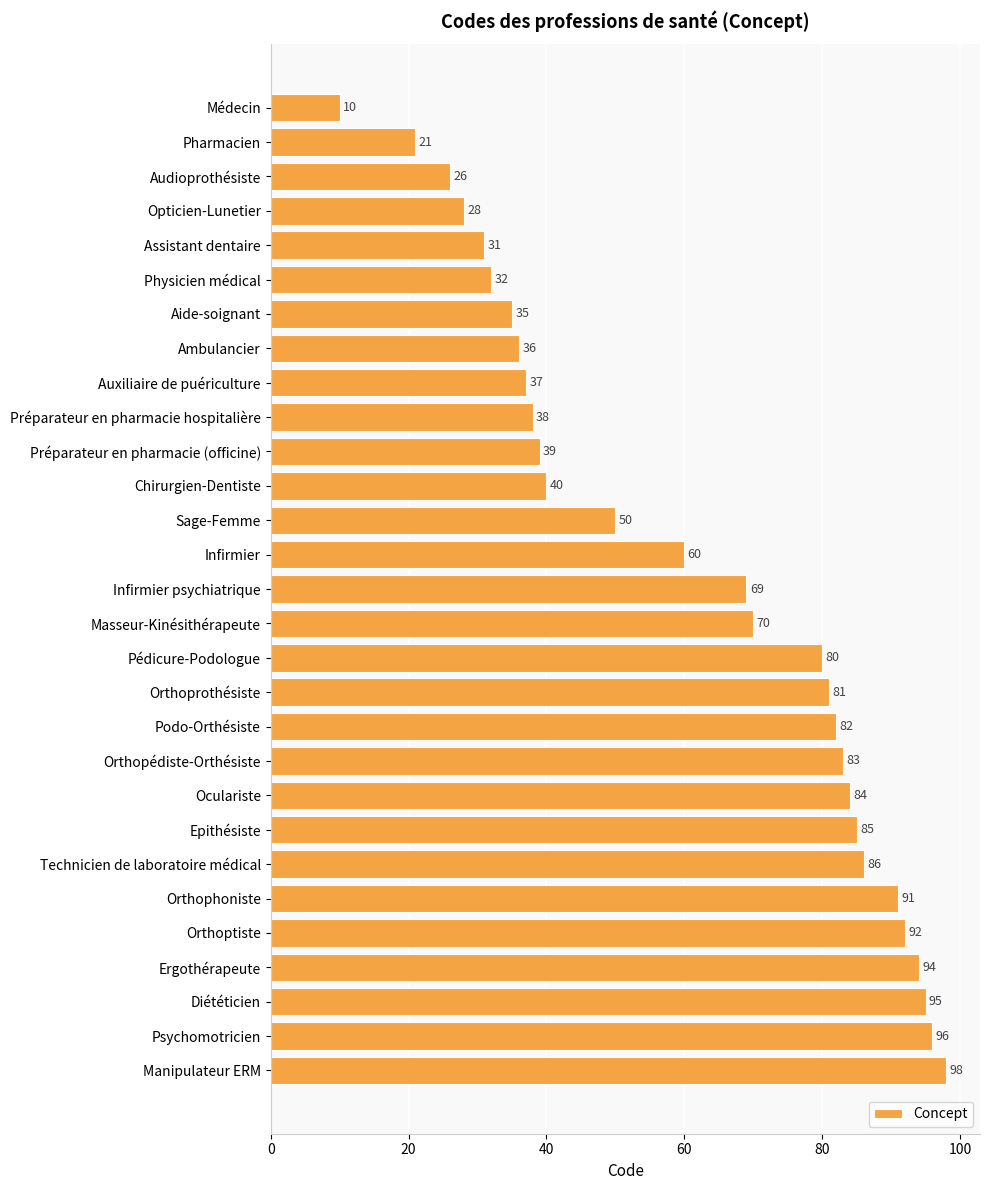

What is the smallest value displayed?

10